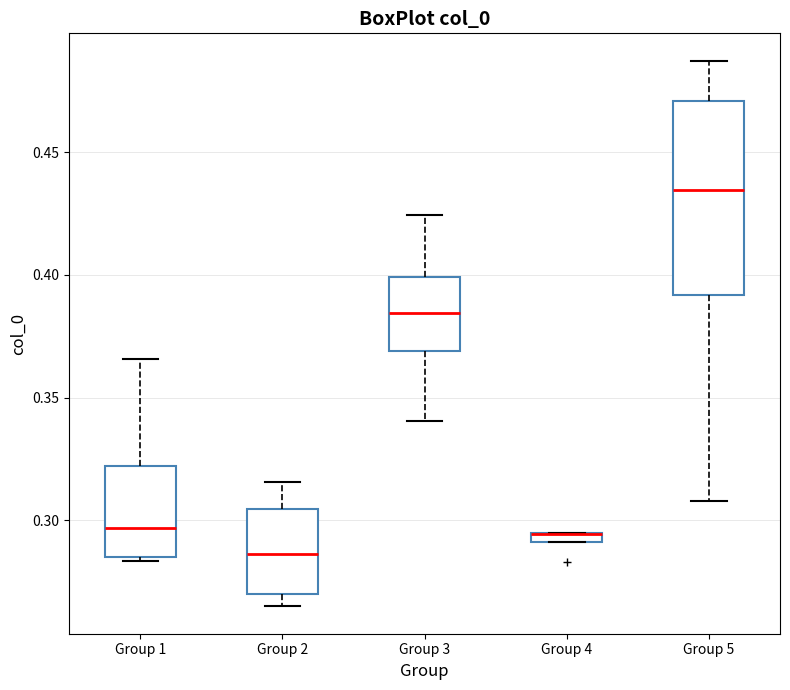

Which box is the tallest, from its lower edge to its upper edge?

Group 5